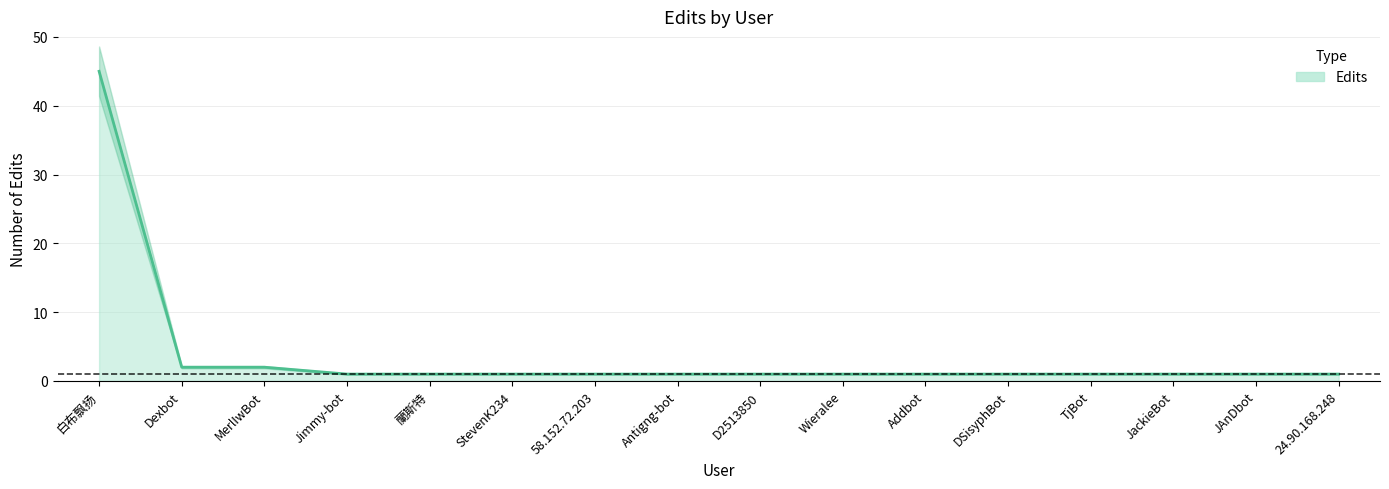

True or false: the data shows 1 at JackieBot.

True